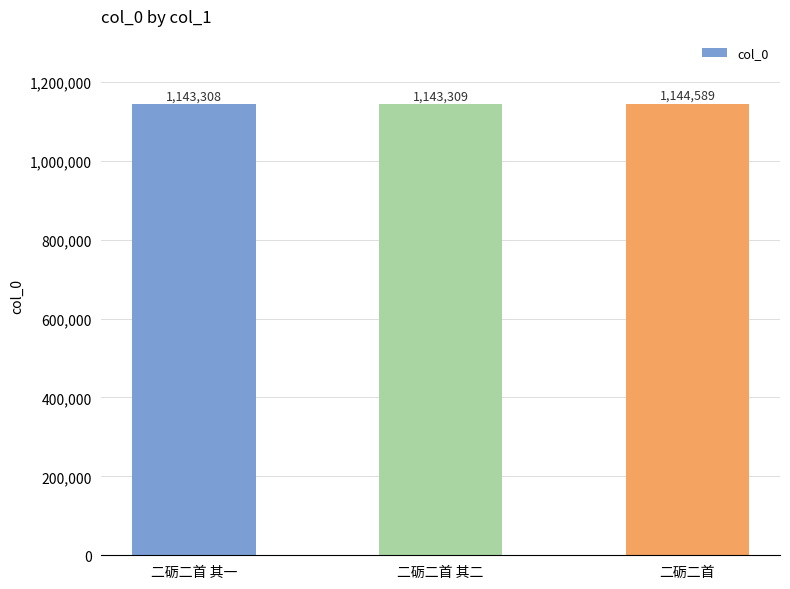

List the labels in order of value, smallest first.

二砺二首 其一, 二砺二首 其二, 二砺二首